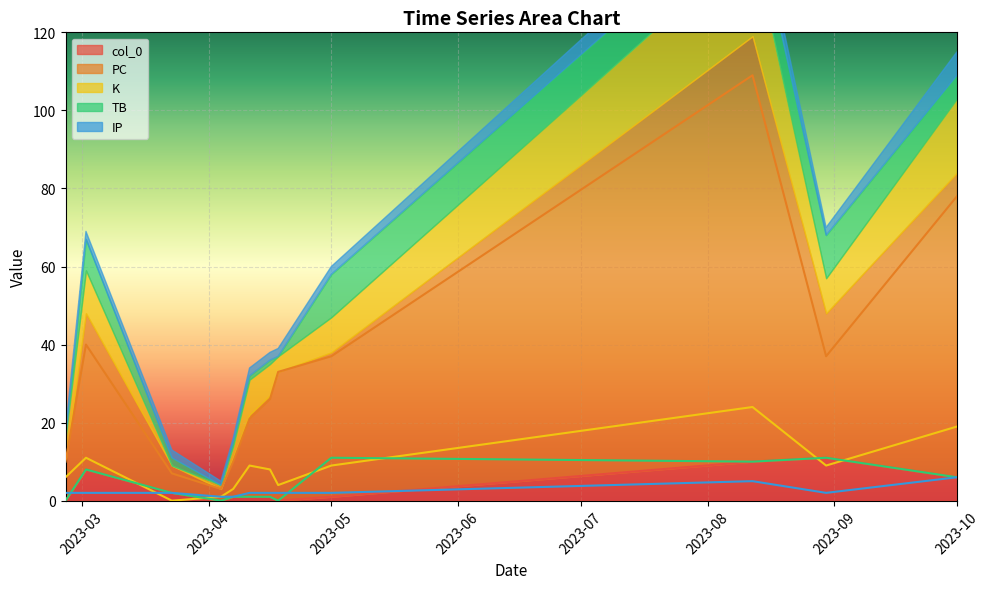

What is the label of the 11th point from the right?

2023-03-23